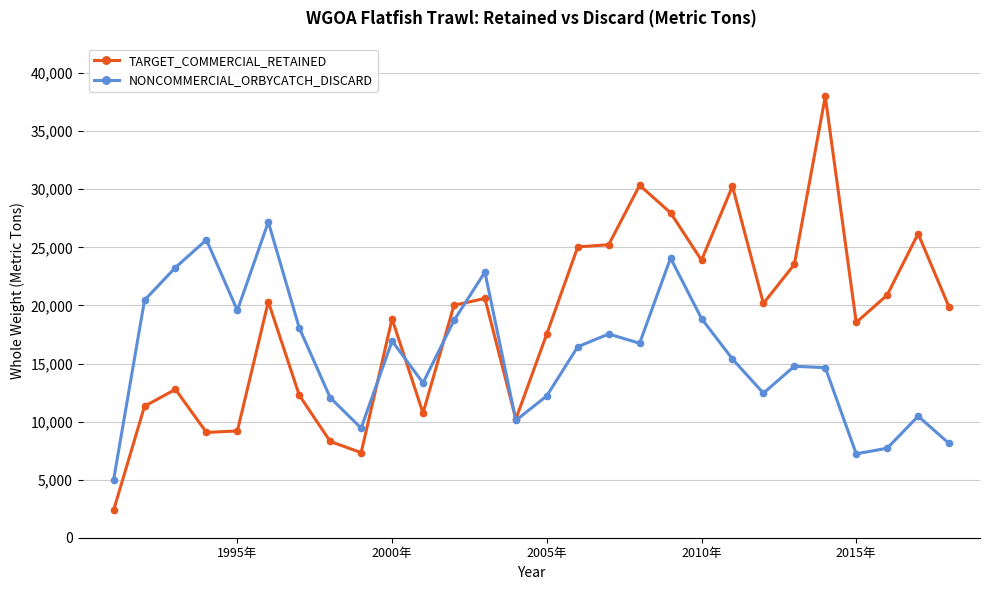

What is the difference between the maximum and second lowest values in the NONCOMMERCIAL_ORBYCATCH_DISCARD series?

19962.5